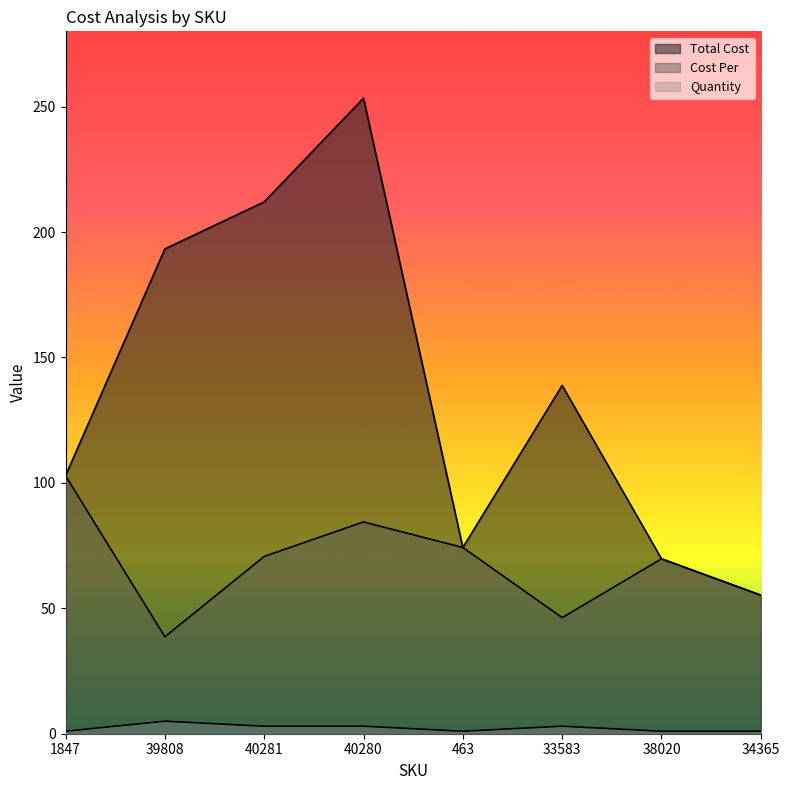

Reading left to right, list all the values displayed in this chart.

Cost Per: 1847=102.8	39808=38.6	40281=70.7	40280=84.4	463=74.2	33583=46.3	38020=69.7	34365=55.2
Total Cost: 1847=102.8	39808=193.2	40281=212.0	40280=253.3	463=74.2	33583=138.8	38020=69.7	34365=55.2
Quantity: 1847=1.0	39808=5.0	40281=3.0	40280=3.0	463=1.0	33583=3.0	38020=1.0	34365=1.0